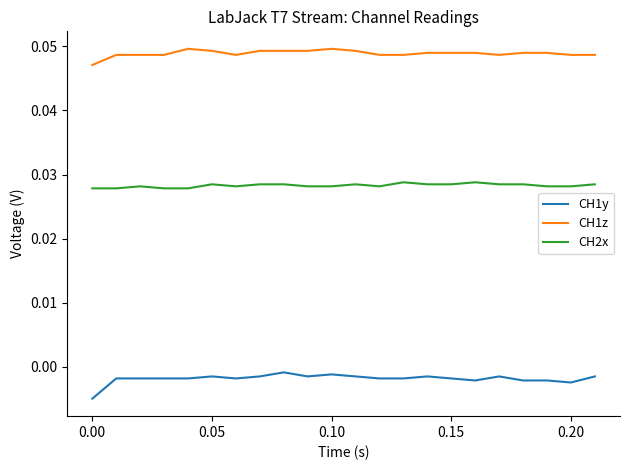

What is the sum of all CH1z values?

1.1